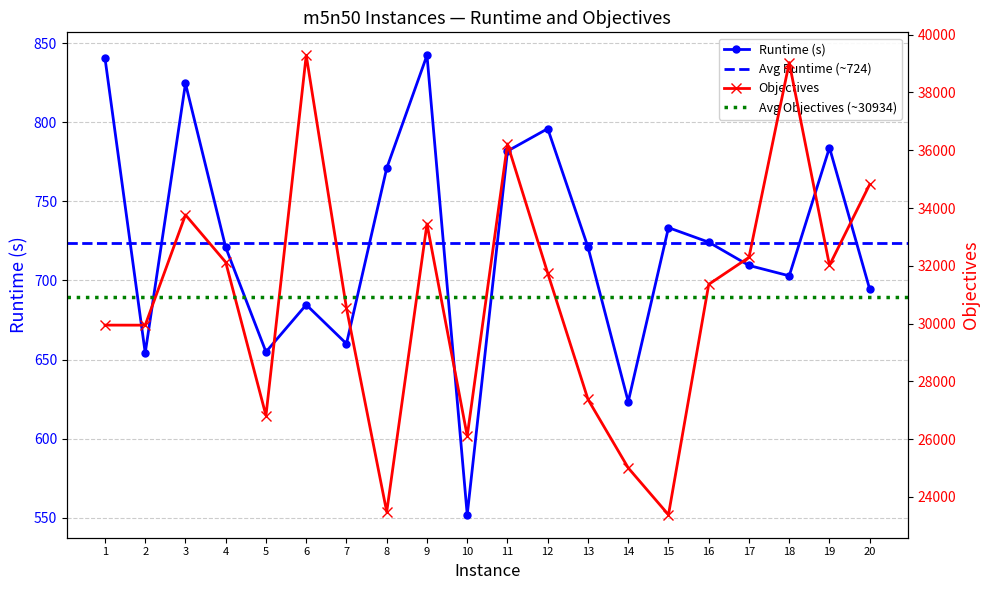

True or false: Runtime (s) has more than 0 points higher than both neighbors.

True